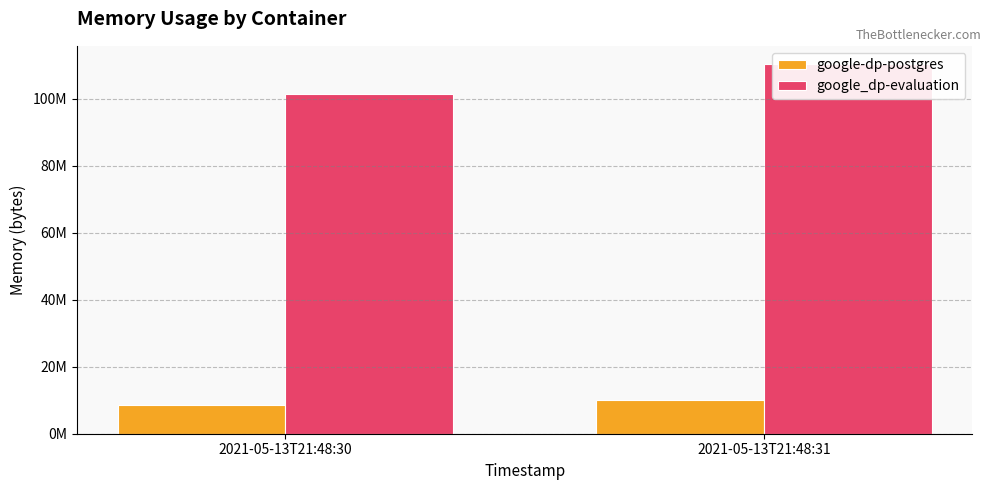

True or false: google_dp-evaluation has a value of 179793629 at 2021-05-13T21:48:31.

False